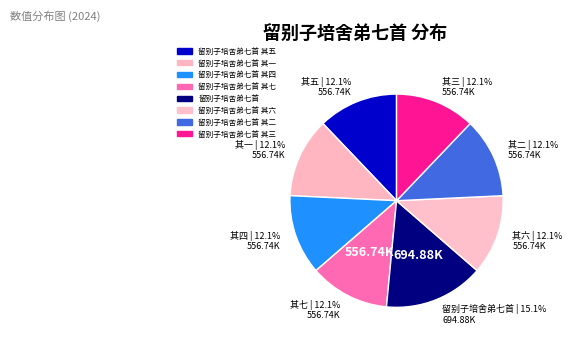

Count the number of slices in the pie.

8